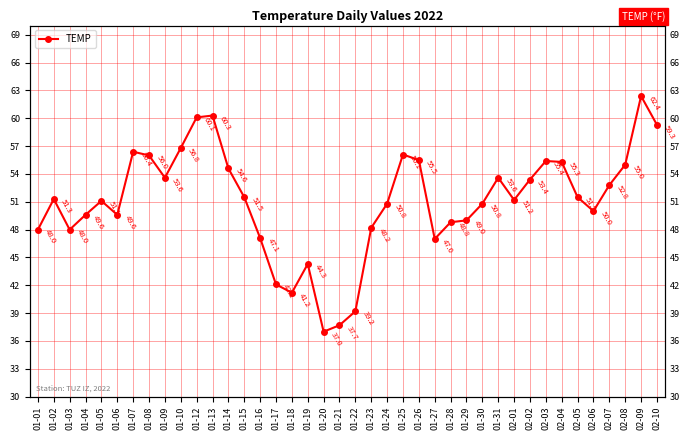

Where does the data first go above 51?

01-02